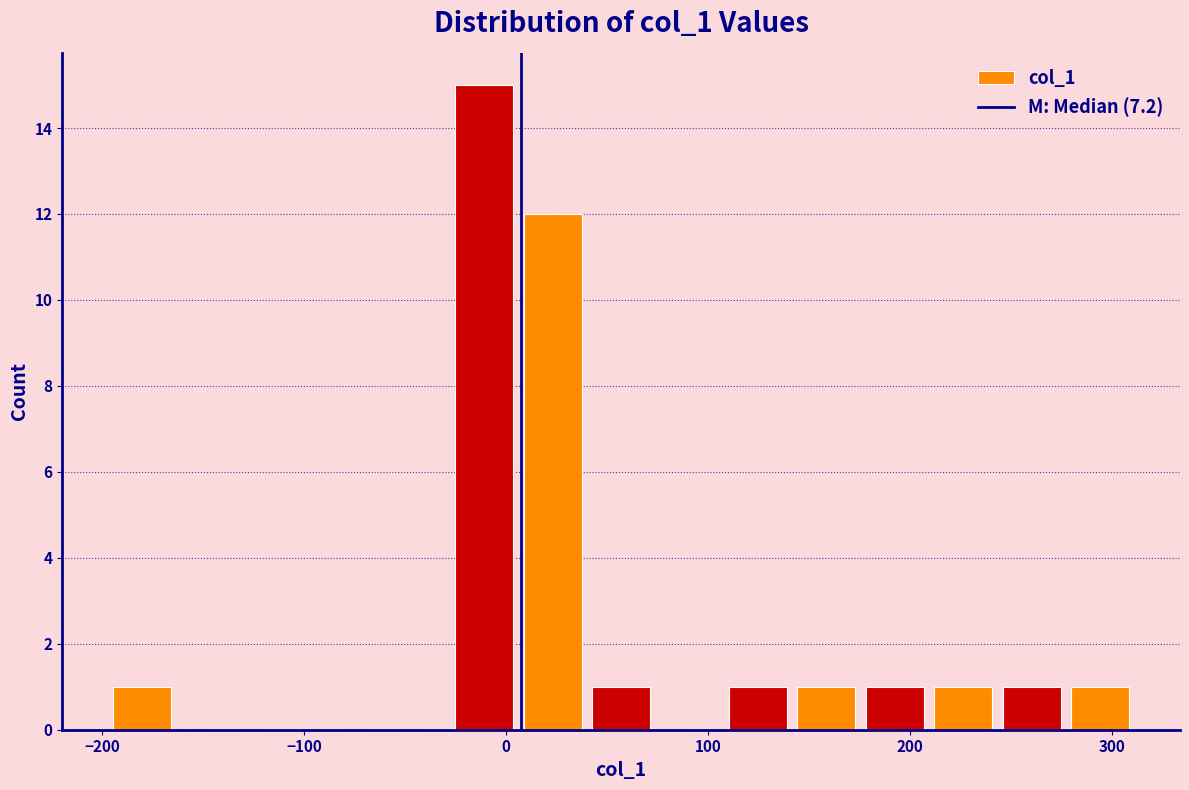

Around what value on the x-axis is the tallest bar? Give the approximate position of its centre, as read against the axis.

-10